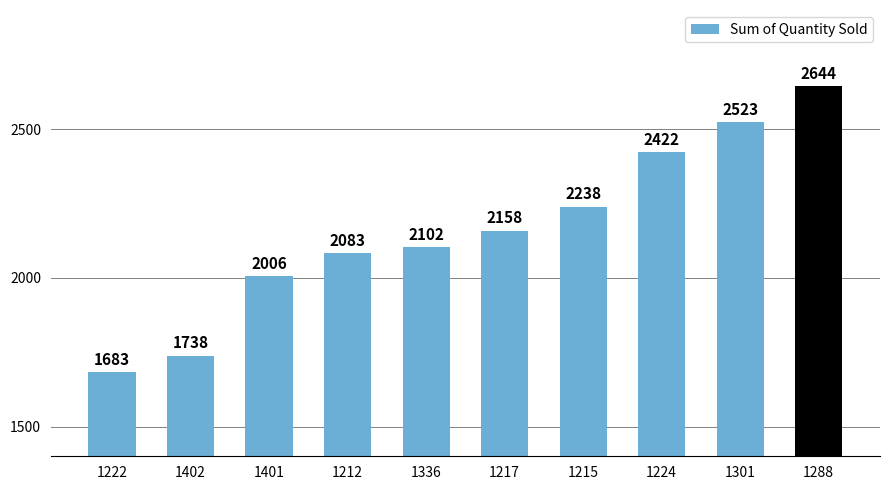

What is the ratio of the value at 1215 to the value at 1222?

1.3